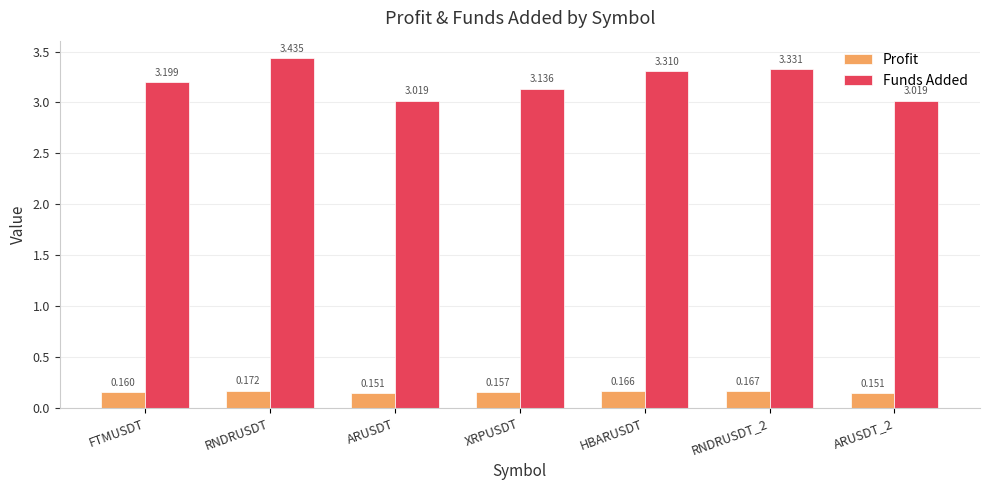

At which label does Profit reach its peak?

RNDRUSDT